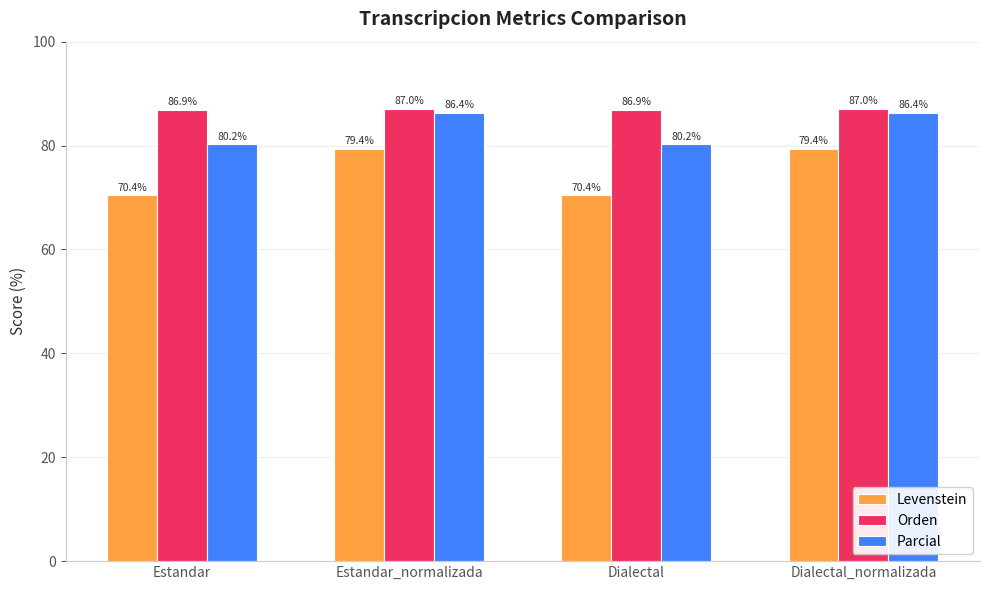

List the series in order of their overall mean, lowest first.

Levenstein, Parcial, Orden